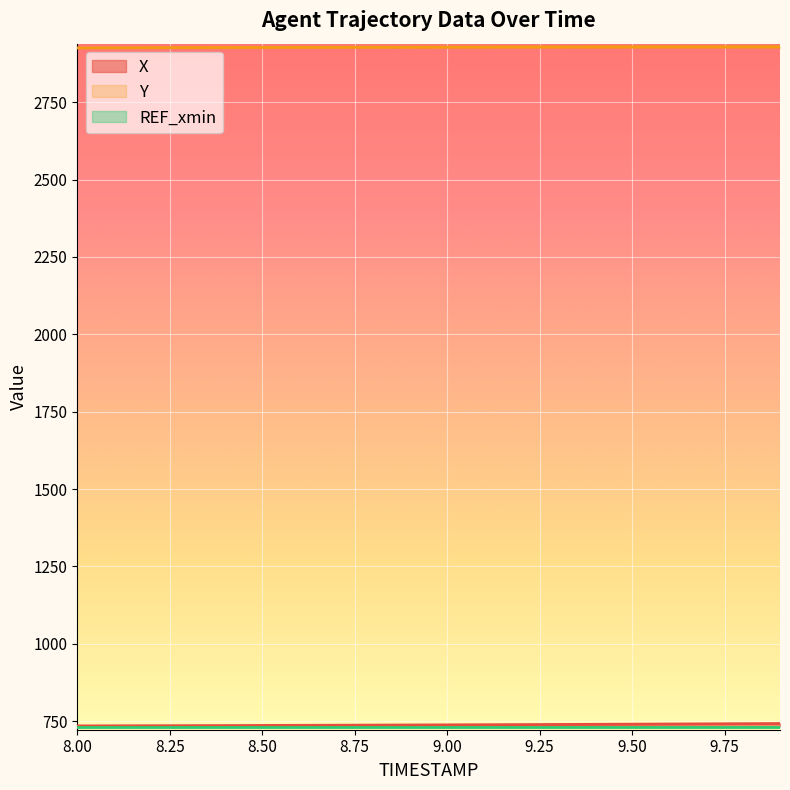

What is the minimum value for Y?

2925.8